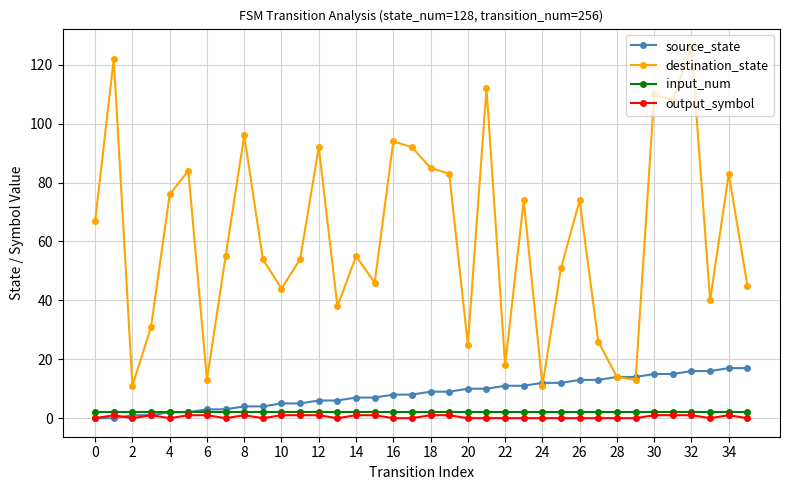

Which series has the largest total across all categories?

destination_state